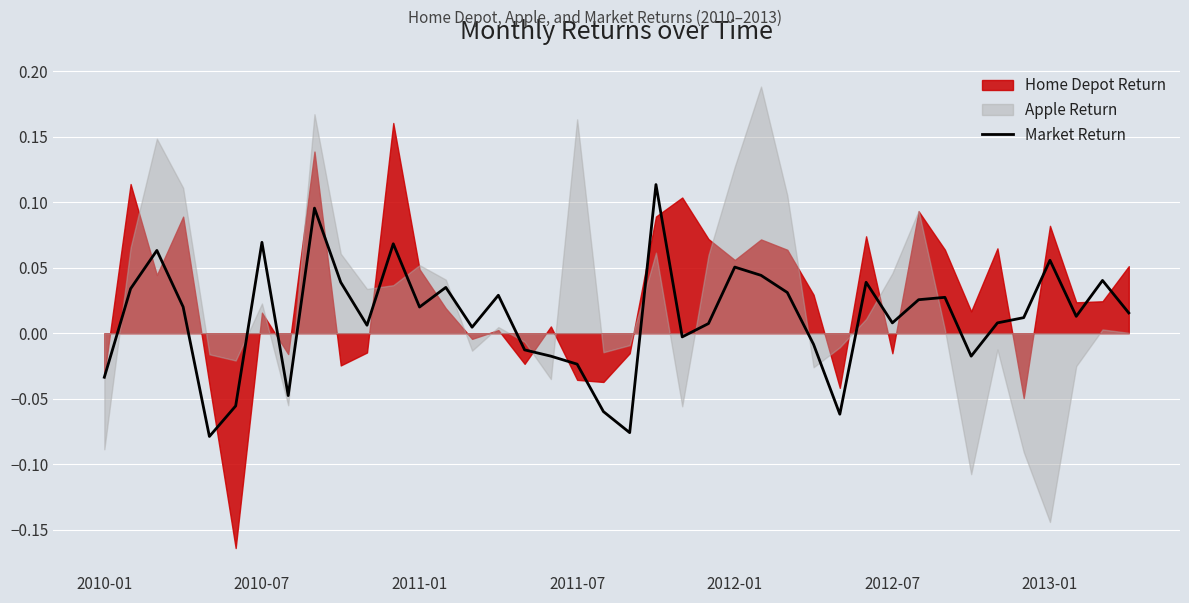

True or false: the data has more than 1 interior local peaks.

True